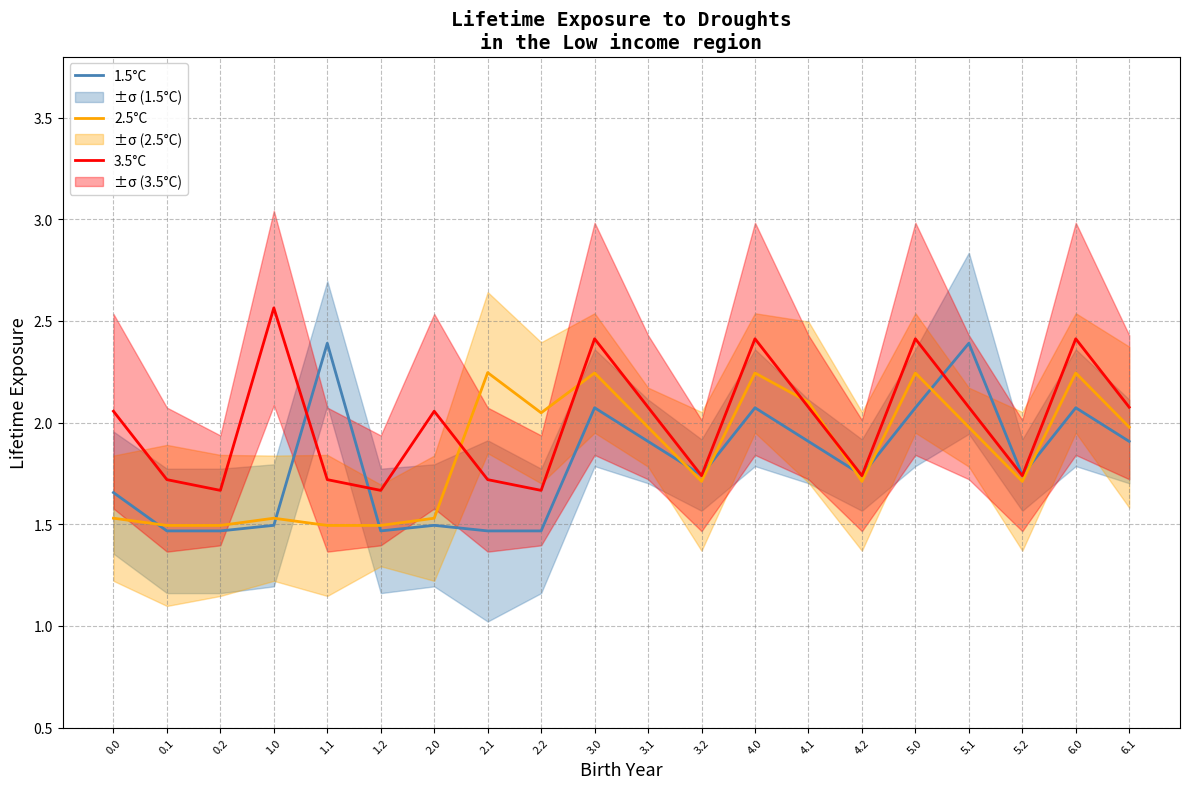

What is the sum of the 2.5°C values at 4.1 and 1.0?

3.6